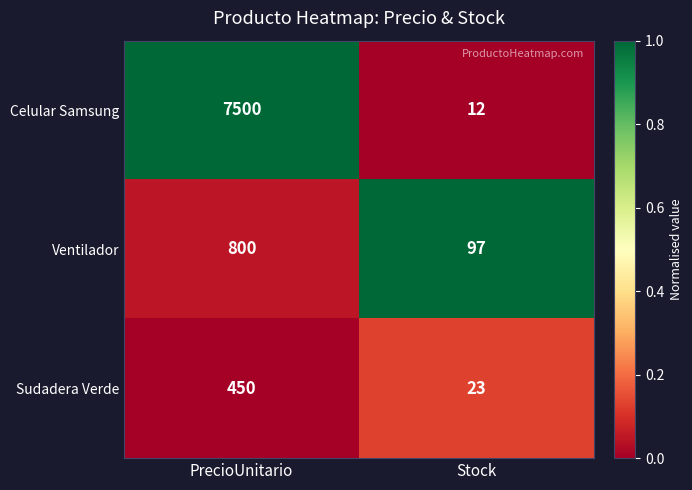

How many series are shown in this chart?

3